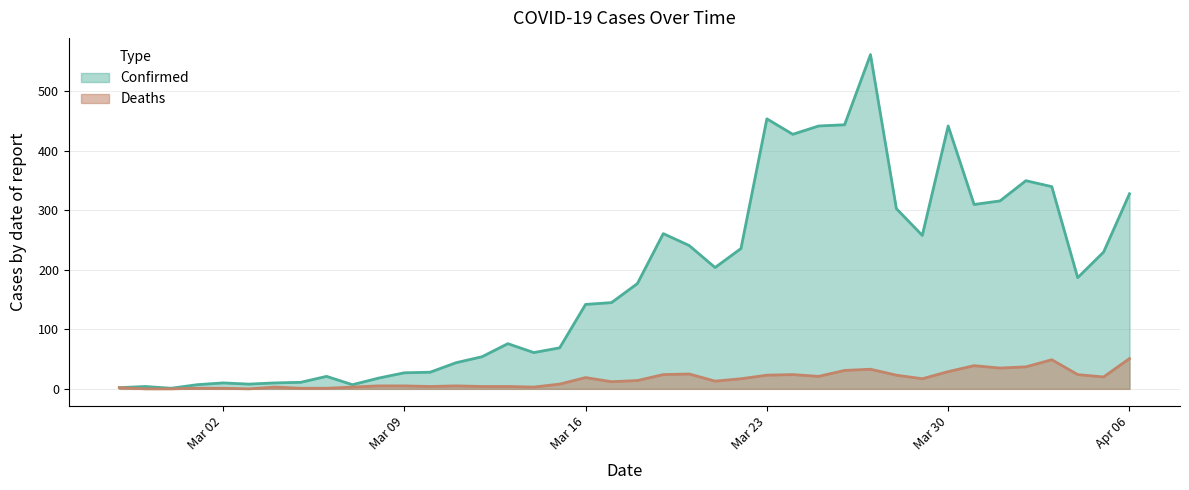

What is the difference between the second highest and second lowest values in the Deaths series?

49